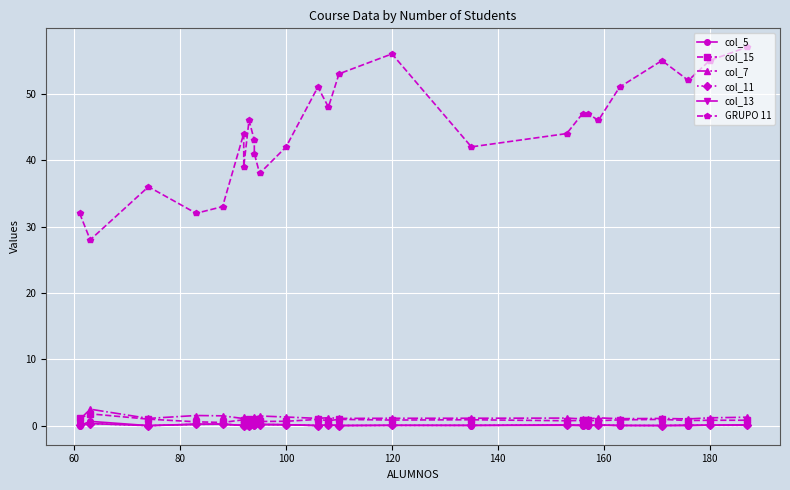

Where is the first local minimum for col_11?

80